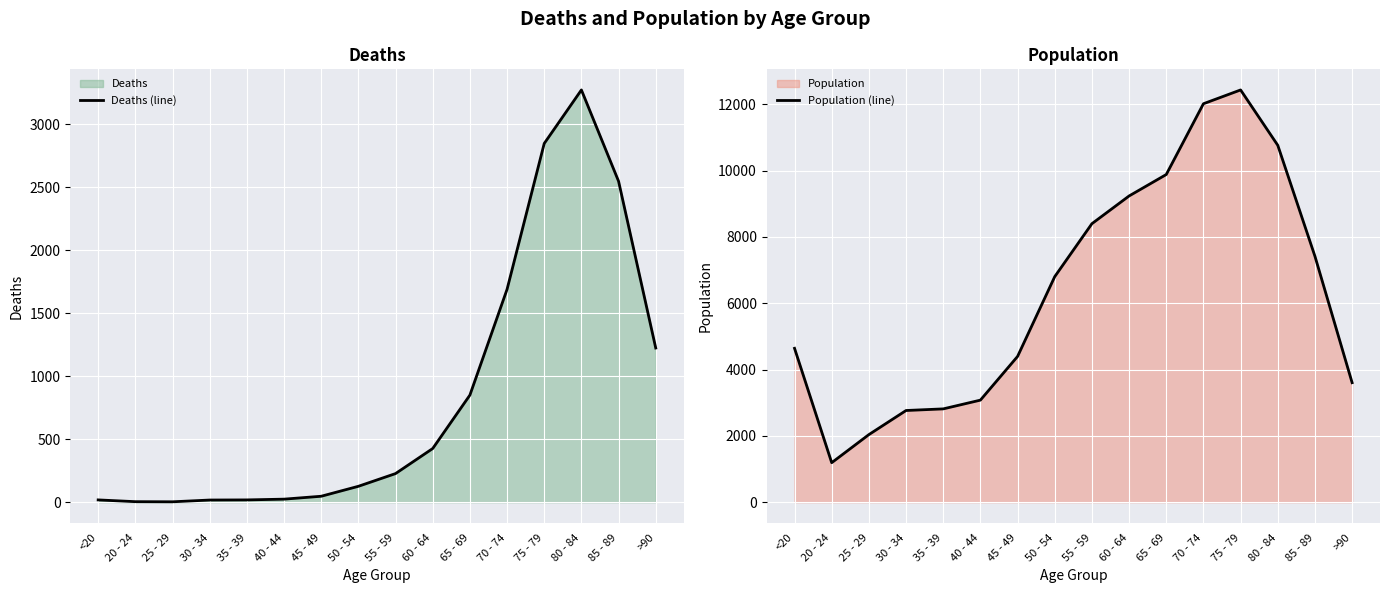

What position from the left is 45 - 49?

7